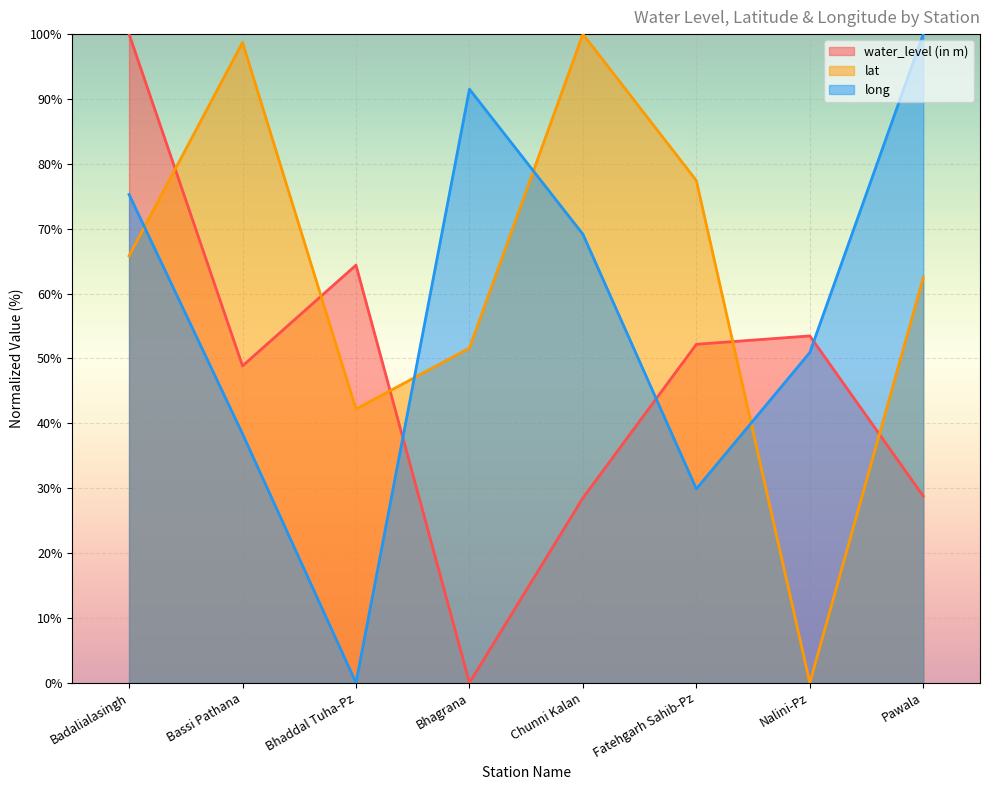

True or false: lat has a value of 77.4 at Fatehgarh Sahib-Pz.

True